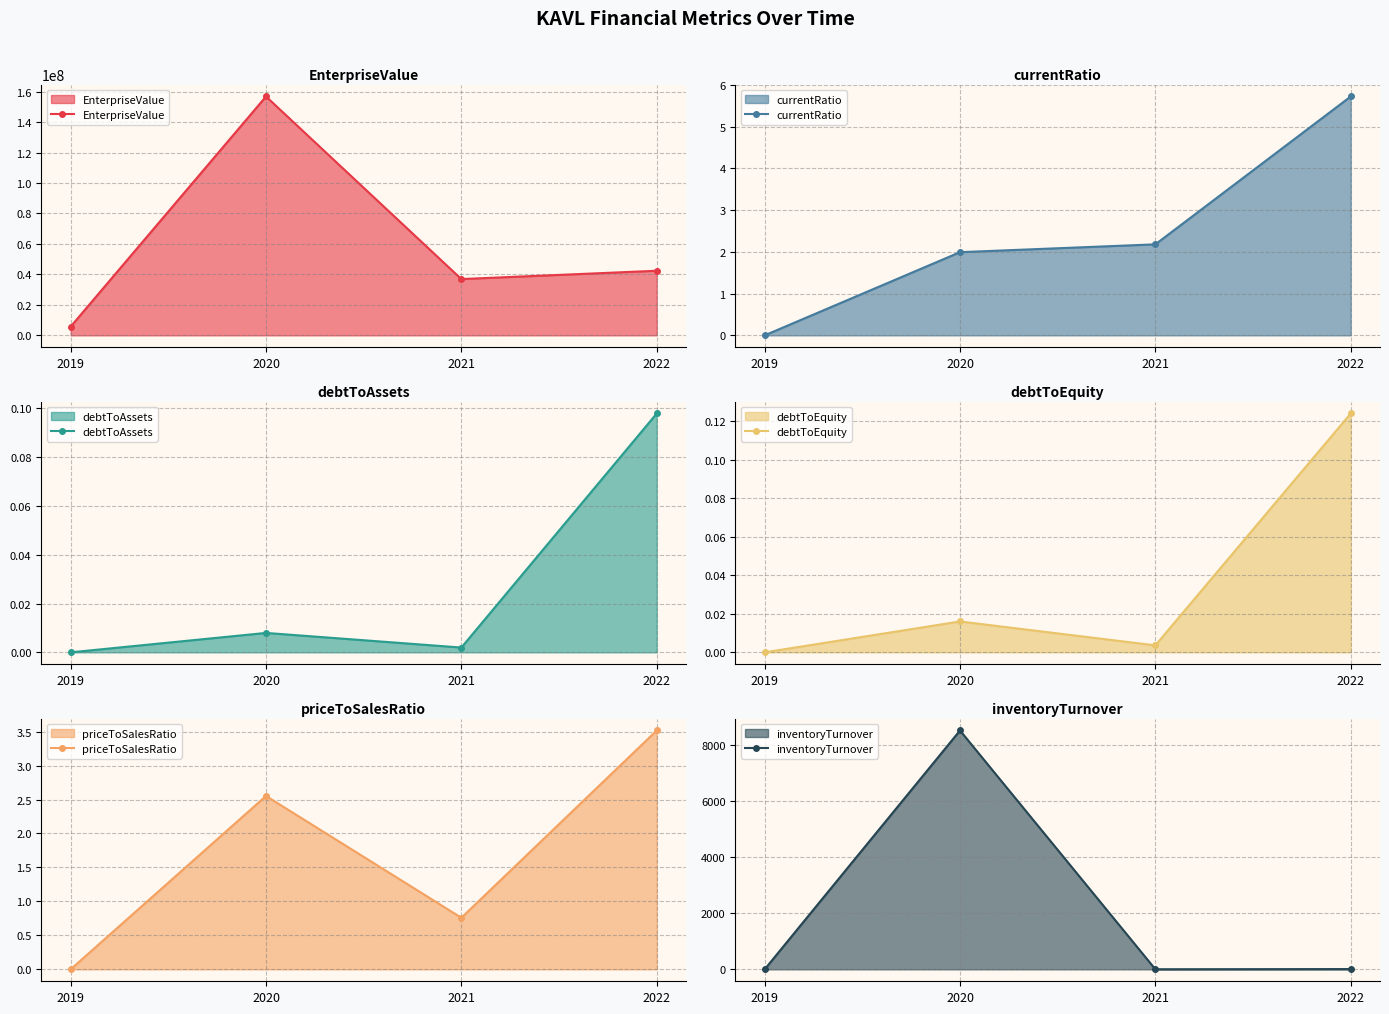

Reading left to right, what are all the values shown in this chart?

EnterpriseValue: 2019=5723622.8	2020=156804926.9	2021=36939434.6	2022=42403673.6
currentRatio: 2019=0.0	2020=2.0	2021=2.2	2022=5.7
debtToAssets: 2019=0.0	2020=0.0	2021=0.0	2022=0.1
debtToEquity: 2019=0.0	2020=0.0	2021=0.0	2022=0.1
priceToSalesRatio: 2019=0.0	2020=2.6	2021=0.8	2022=3.5
inventoryTurnover: 2019=0.0	2020=8500.0	2021=3.1	2022=9.3